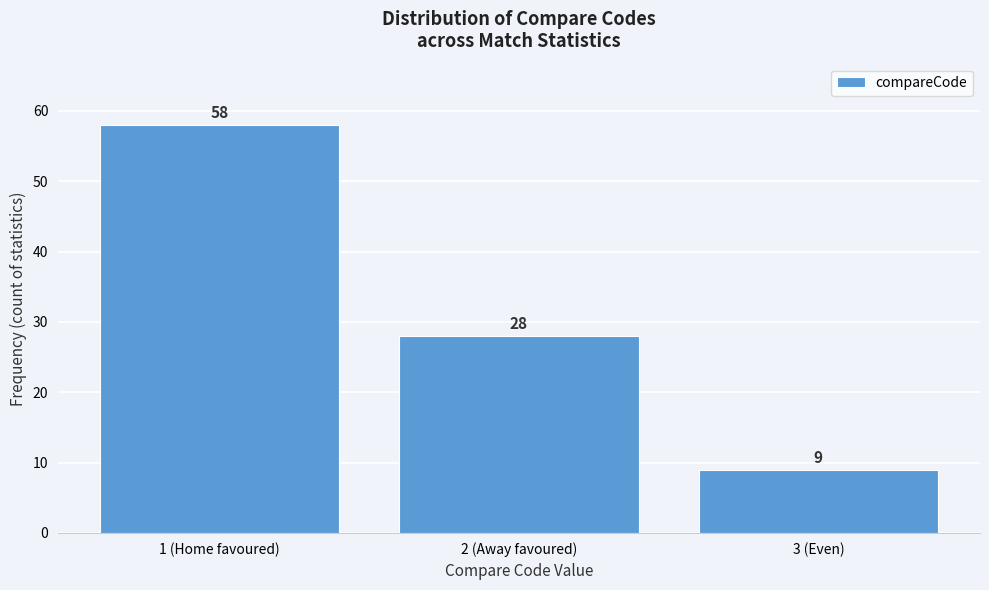

Reading left to right, what are all the values shown in this chart?

58	28	9